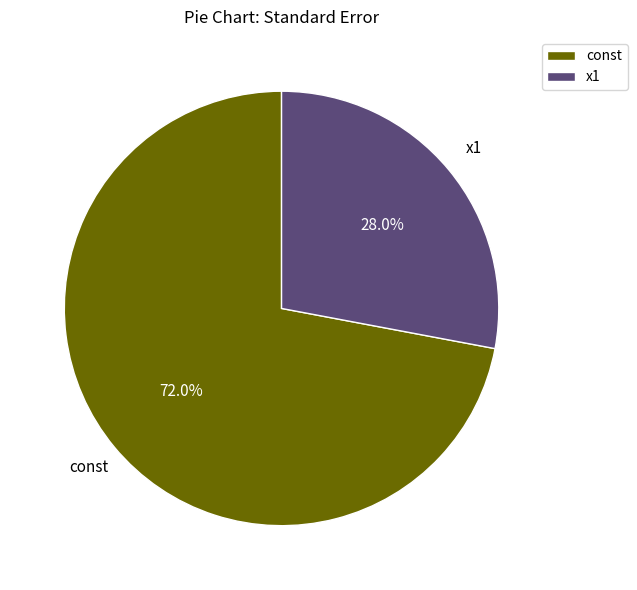

What is the total percentage of const and x1?

100.0%